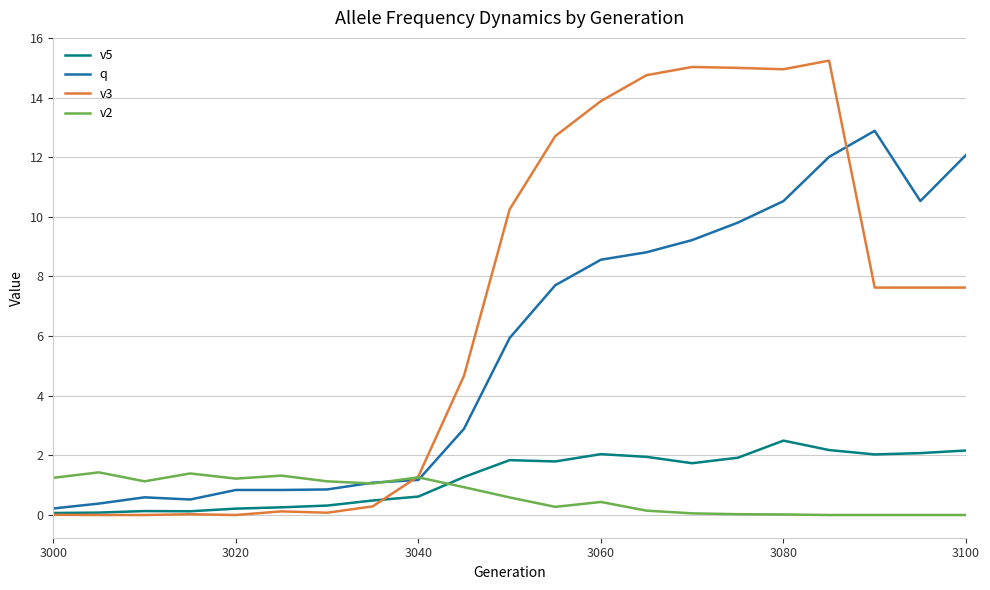

Which series has the widest spread of values?

v3